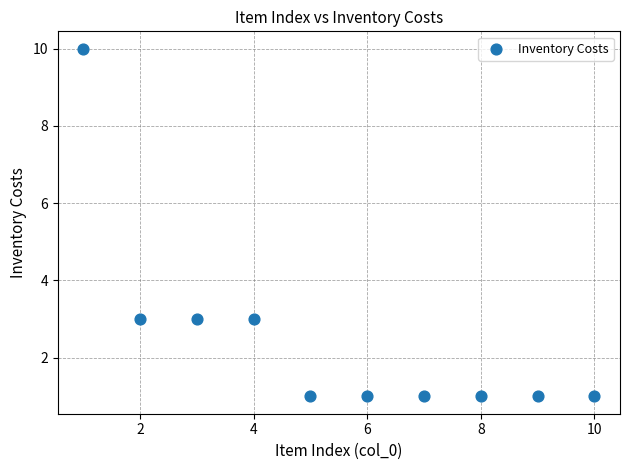

What is the range of X values (max minus min)?

9